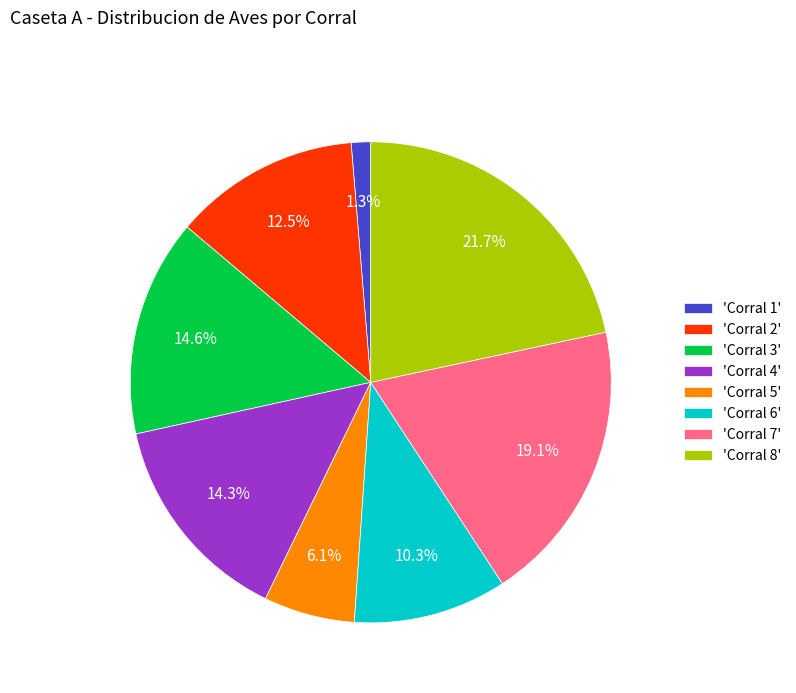

Which slice is the smallest?

'Corral 1'